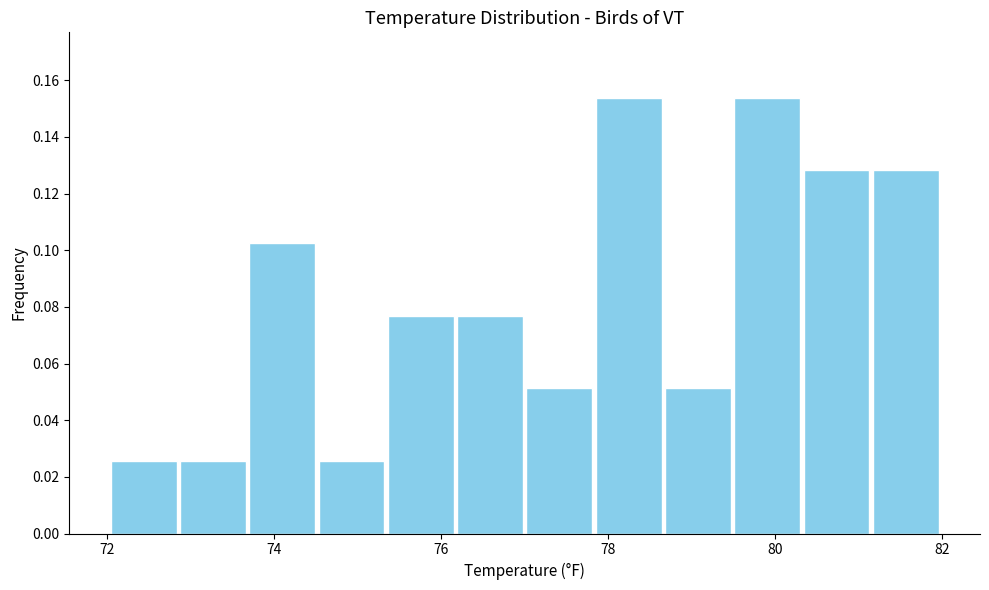

Reading left to right, transcribe this chart: for each bar, give the range it covers on the x-axis and its height. Neither the bar edges nor the heights are printed on the chart, so give them approximately, as read against the axes.

72.0 to 72.8: 0.026
72.8 to 73.6: 0.026
73.6 to 74.6: 0.102
74.6 to 75.4: 0.026
75.4 to 76.2: 0.076
76.2 to 77.0: 0.076
77.0 to 77.8: 0.052
77.8 to 78.6: 0.154
78.6 to 79.4: 0.052
79.4 to 80.4: 0.154
80.4 to 81.2: 0.128
81.2 to 82.0: 0.128